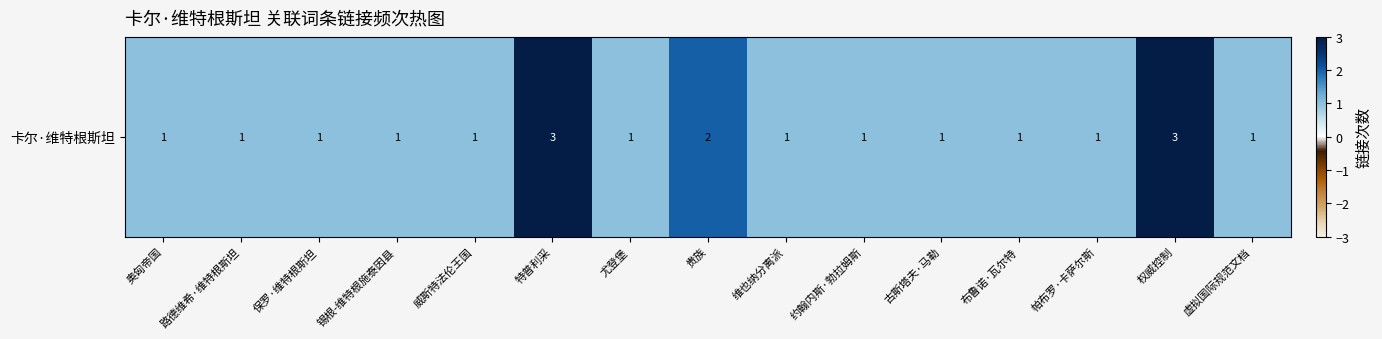

What is the maximum value shown in the chart?

3